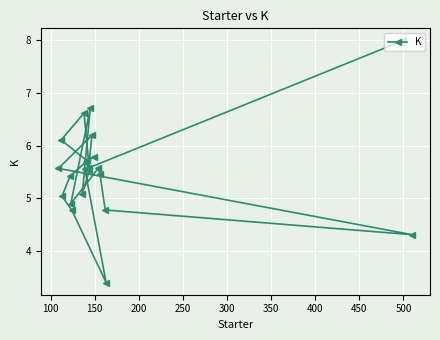

What is the maximum value shown in the chart?

8.0